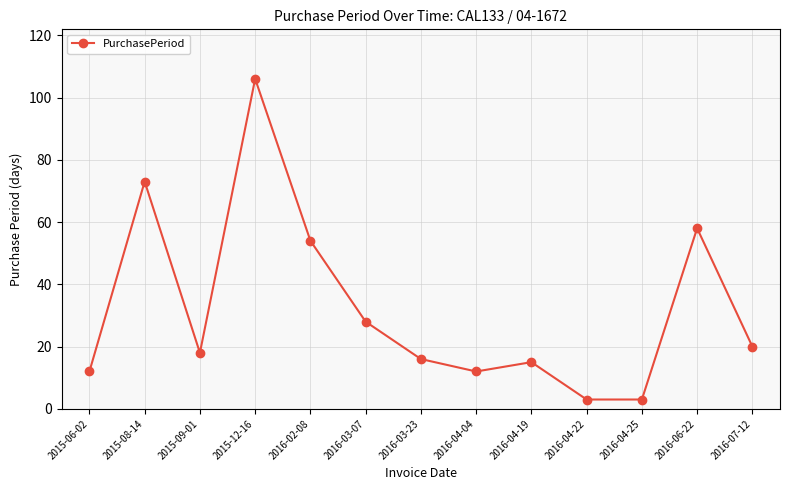

The chart shows a value of 11 at 2016-03-23. True or false?

False